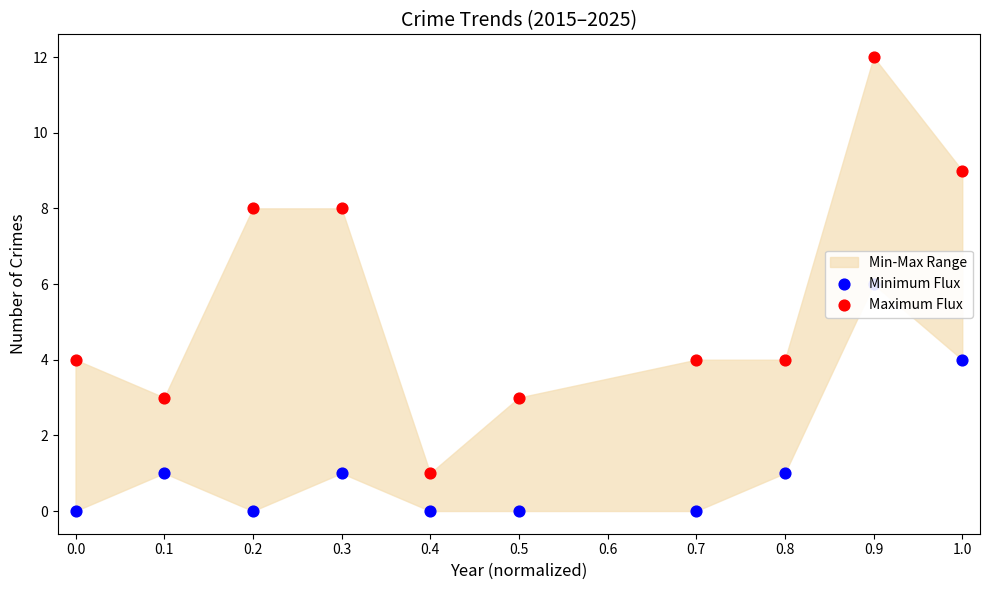

At how many categories does at least one series exceed 10?

1